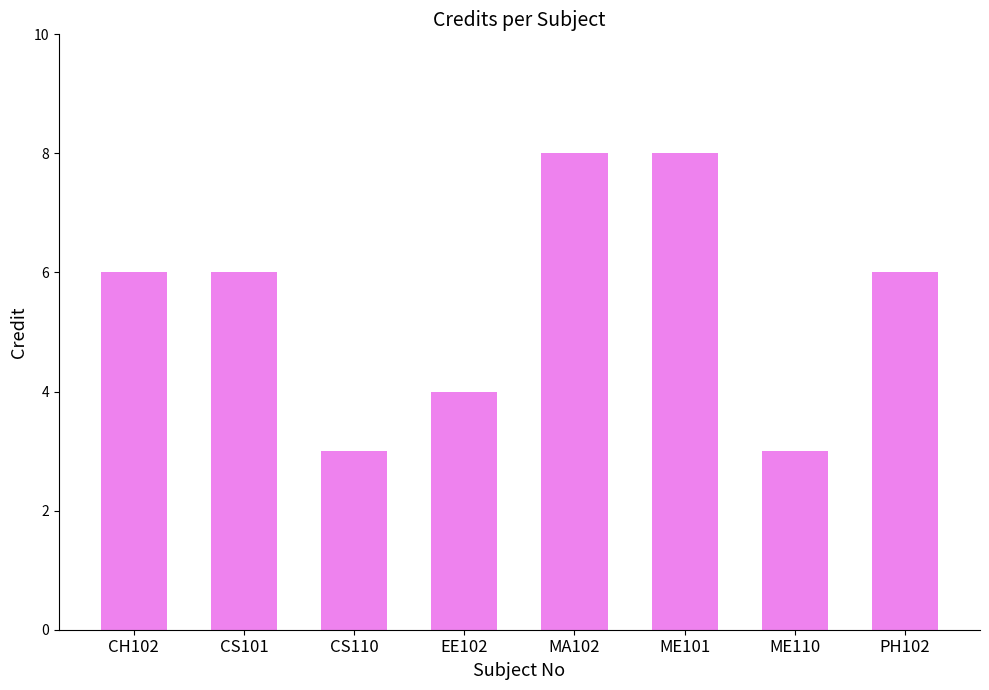

What is the change in value from EE102 to ME101?

+4